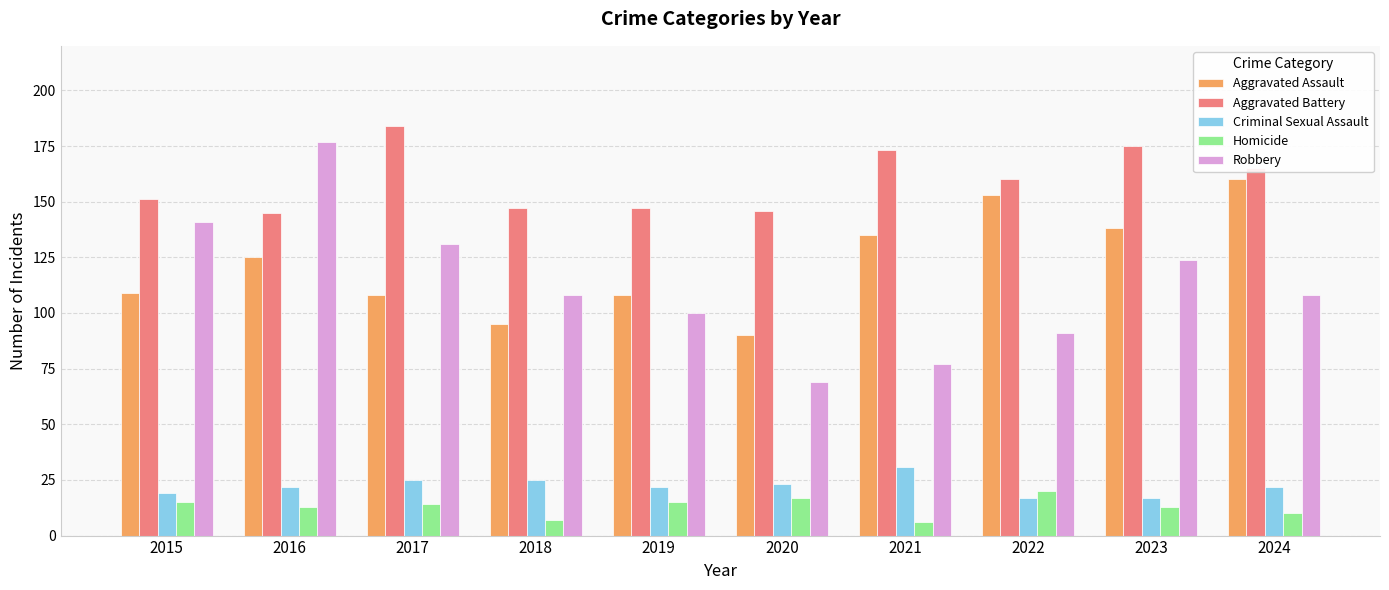

What is the sum of the Criminal Sexual Assault values at 2020 and 2021?

54